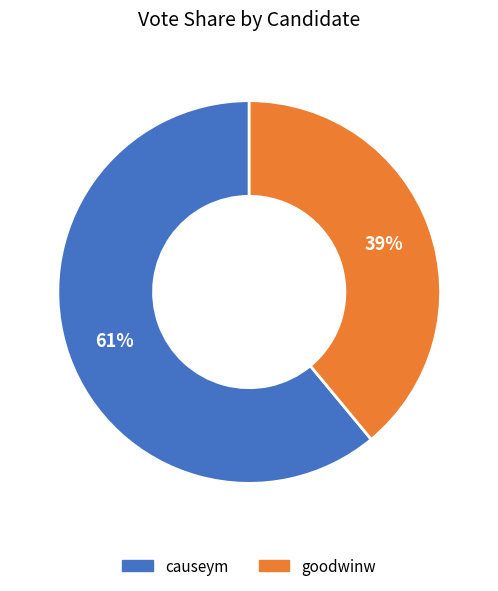

Is the sum of goodwinw and causeym greater than half?

Yes